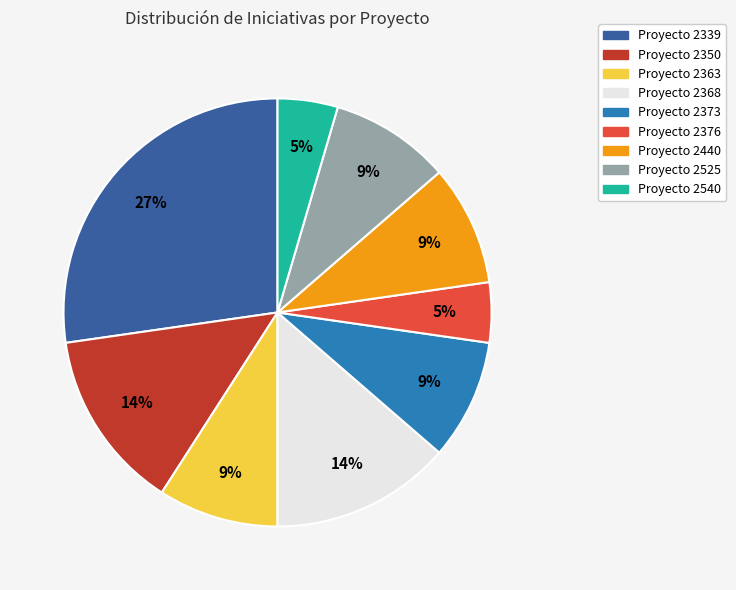

Does any single category account for the majority?

No